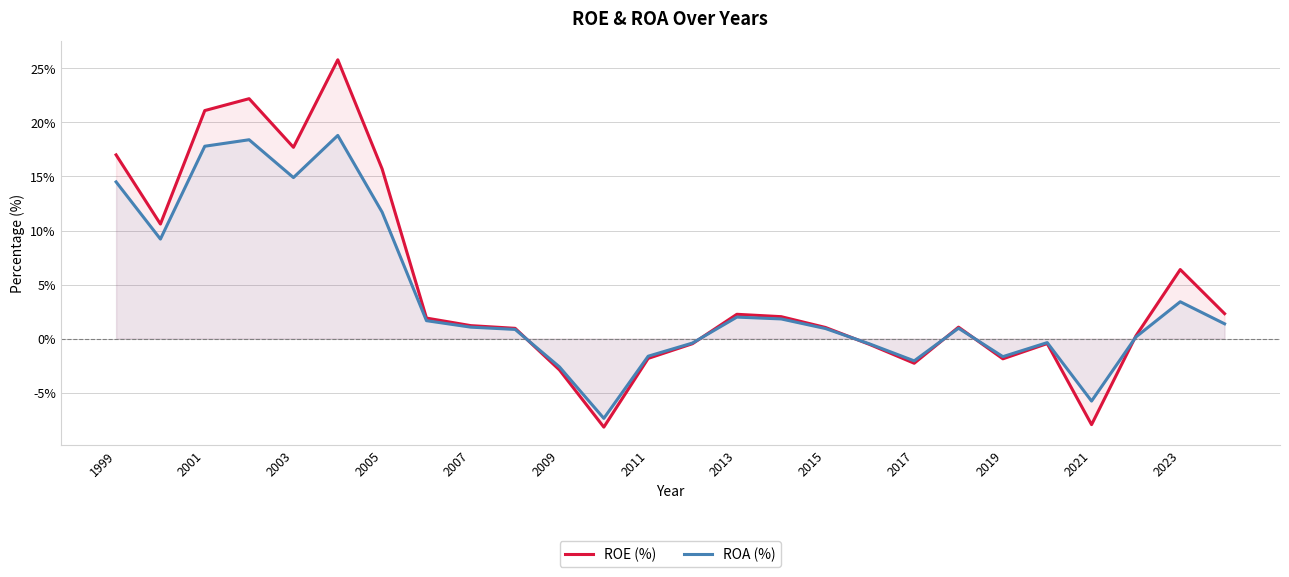

What is the difference between the maximum and minimum values in the ROE (%) series?

34.0